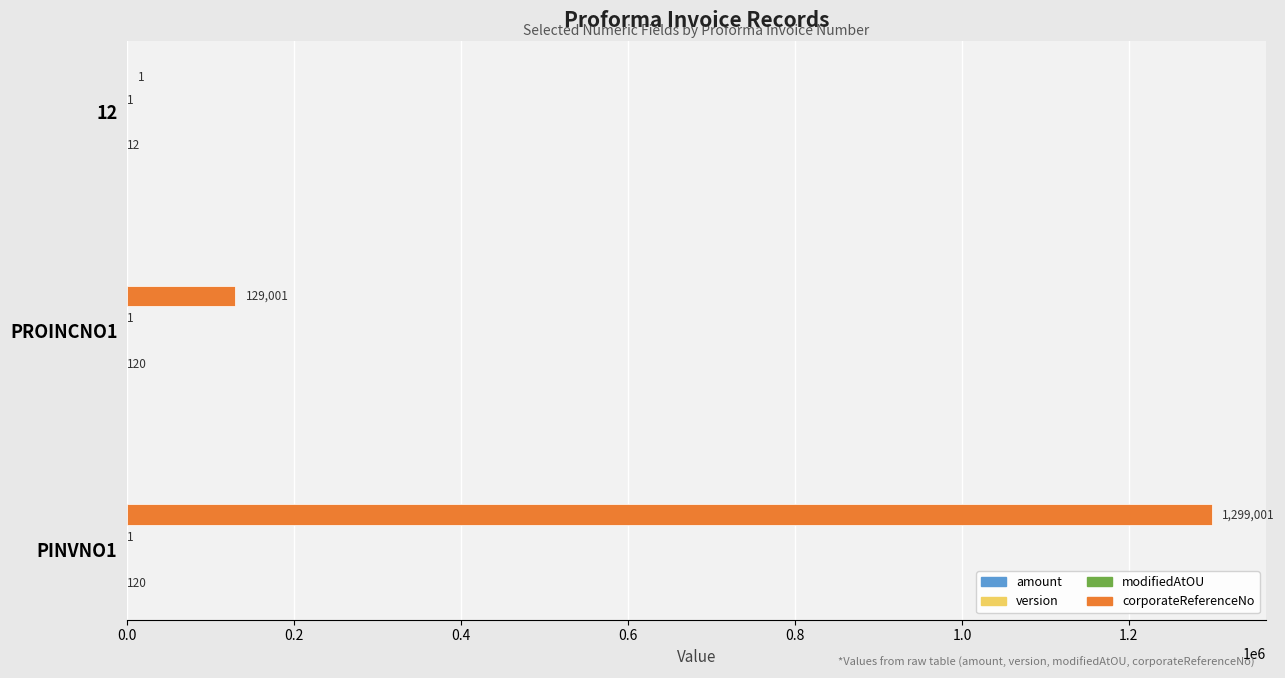

Which label corresponds to the largest value in the chart?

PINVNO1